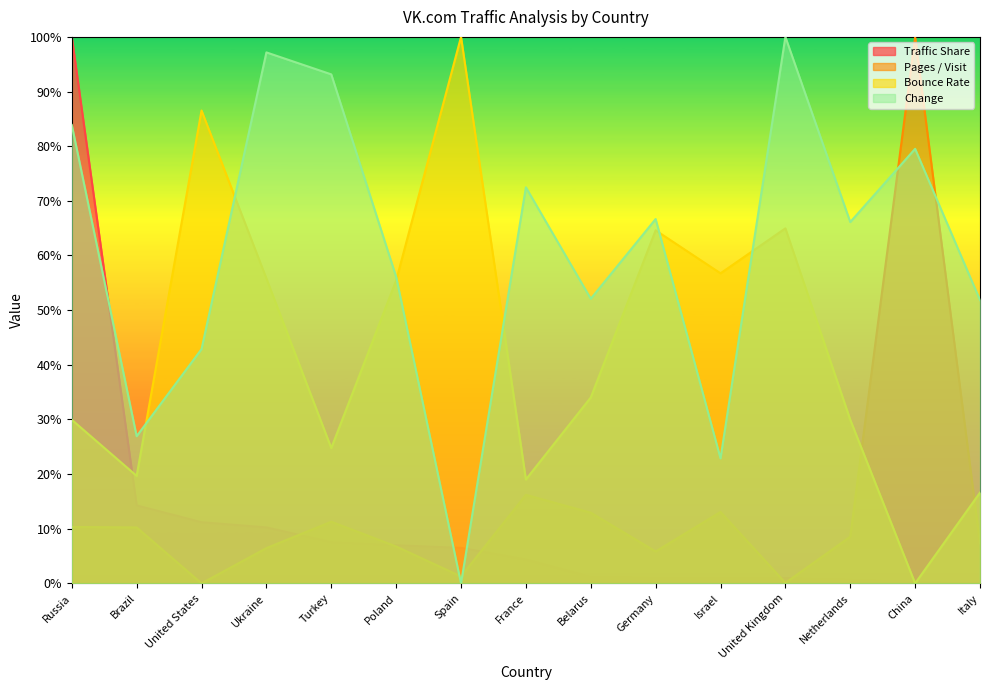

Where is the first local maximum for Bounce Rate?

United States